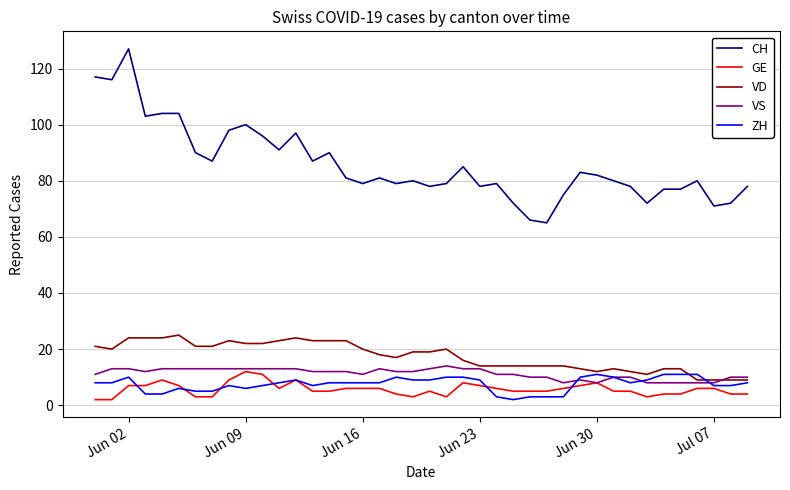

What is the difference between the maximum and minimum values in the VD series?

16